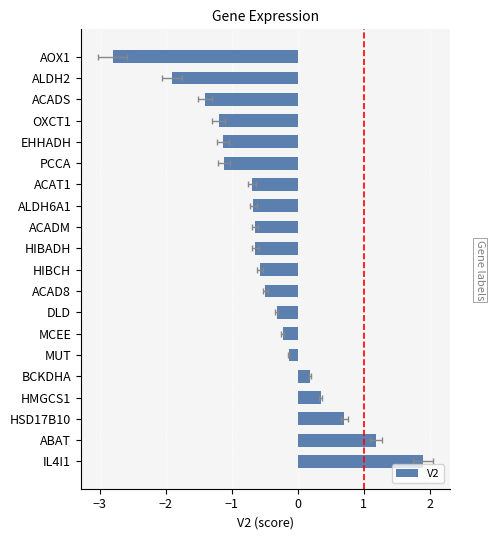

Count the number of values greater than 0.

5